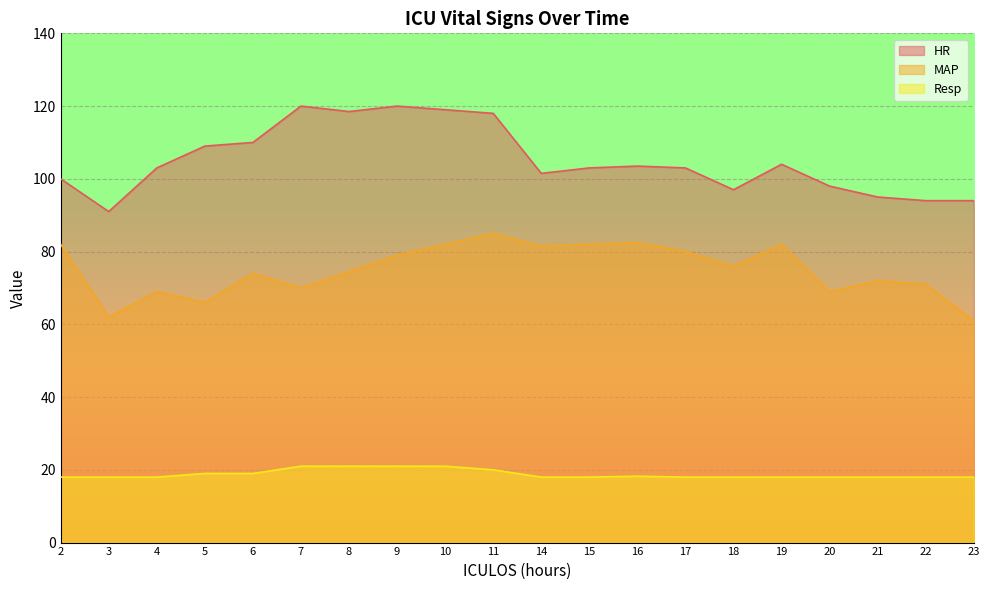

True or false: HR has a value of 40.1 at 2.

False